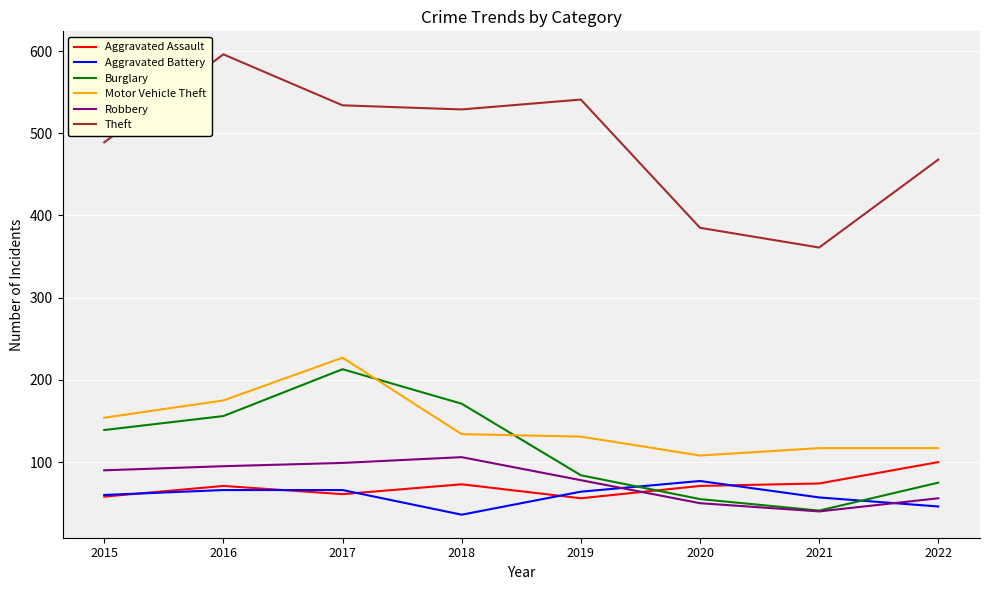

Which series has the largest total across all categories?

Theft